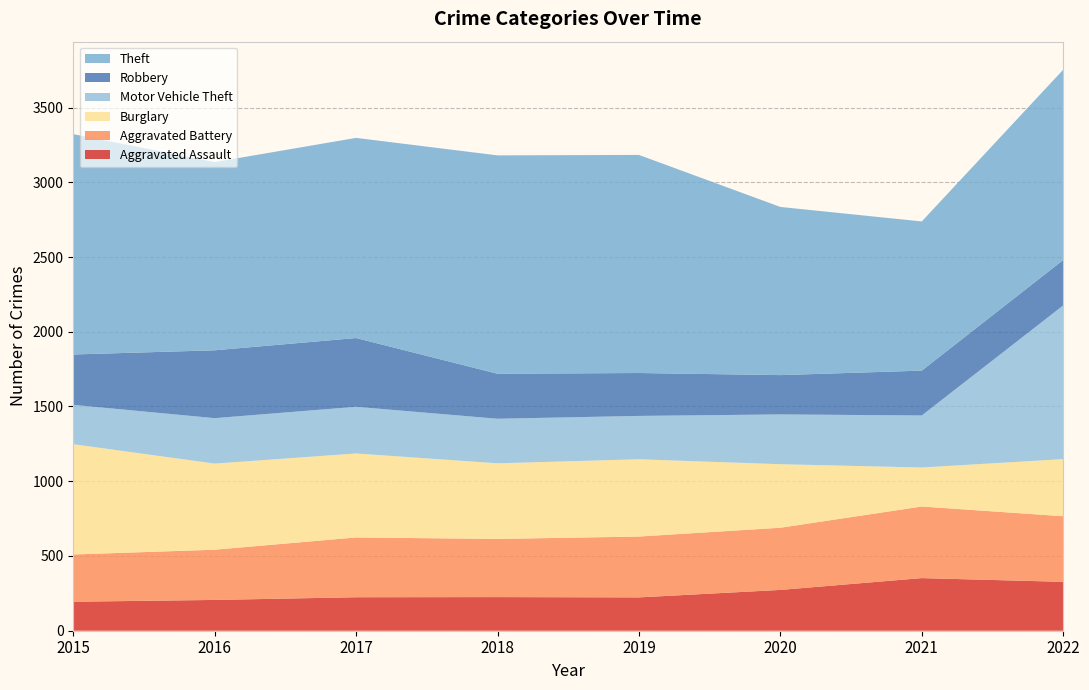

Reading right to left, transcribe all the data shown in this chart.

Aggravated Assault: 2022=327	2021=352	2020=273	2019=223	2018=225	2017=224	2016=206	2015=194
Aggravated Battery: 2022=439	2021=479	2020=416	2019=407	2018=389	2017=400	2016=336	2015=316
Burglary: 2022=382	2021=261	2020=425	2019=517	2018=506	2017=562	2016=576	2015=738
Motor Vehicle Theft: 2022=1028	2021=348	2020=333	2019=290	2018=298	2017=312	2016=304	2015=263
Robbery: 2022=304	2021=300	2020=263	2019=287	2018=301	2017=460	2016=454	2015=337
Theft: 2022=1273	2021=998	2020=1125	2019=1459	2018=1461	2017=1339	2016=1259	2015=1474